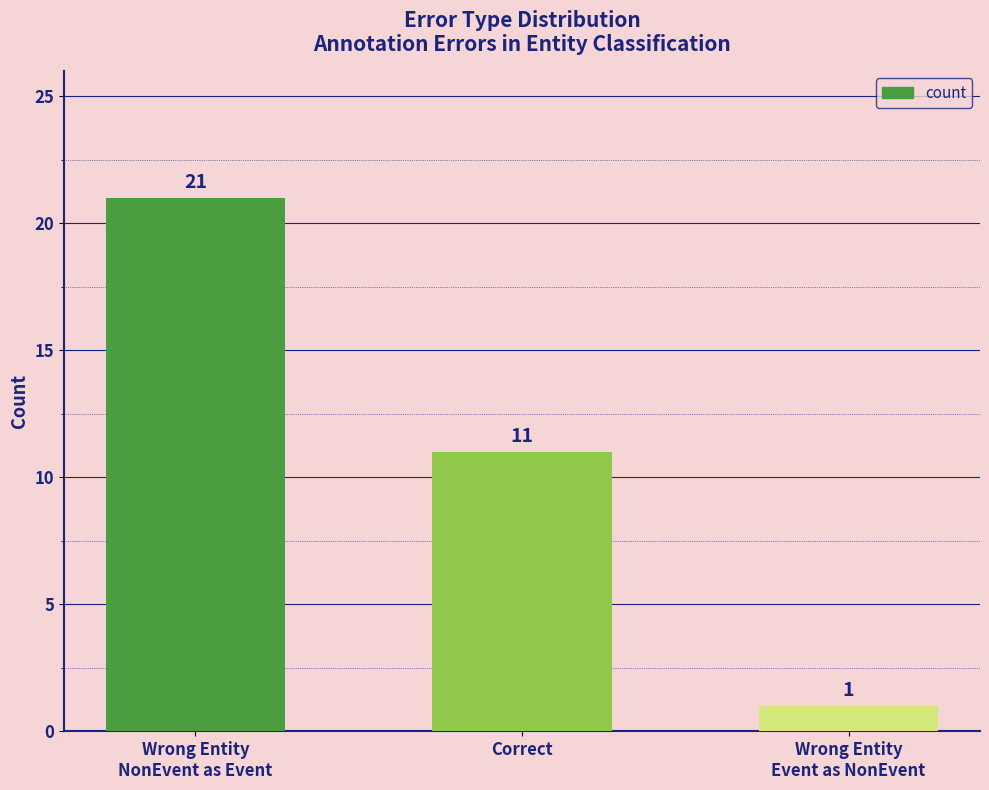

Rank the categories by value from highest to lowest.

Wrong Entity
NonEvent as Event, Correct, Wrong Entity
Event as NonEvent